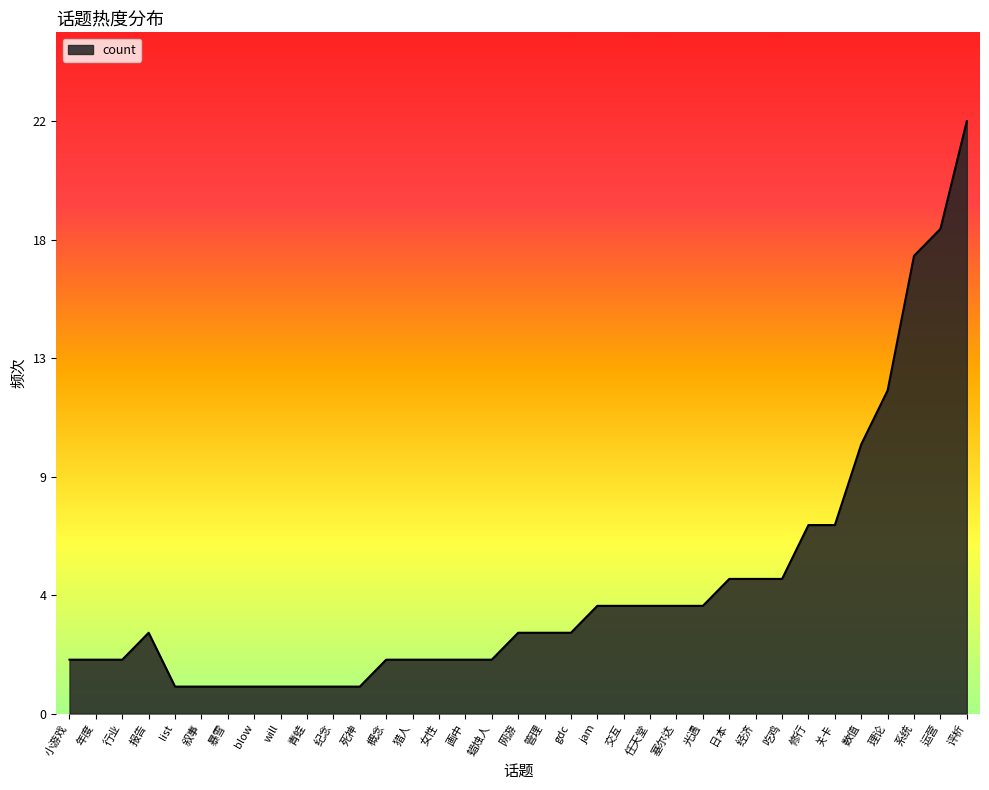

How many interior local peaks (higher than both neighbors) does the data have?

1